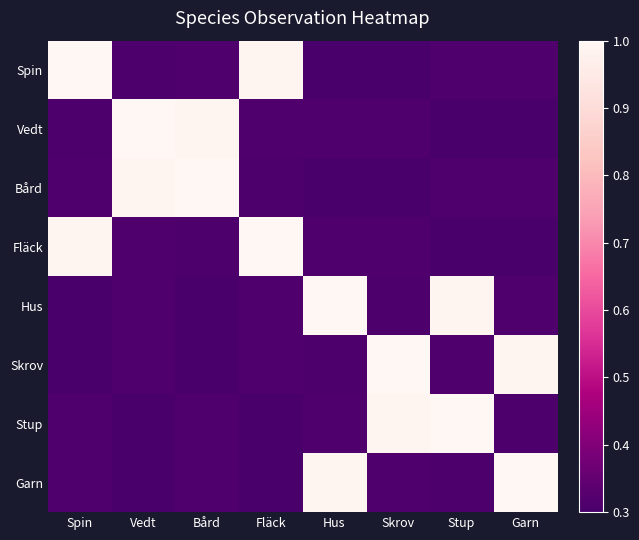

Reading left to right, what are all the values shown in this chart?

Spin: Spin=1.0	Vedt=0.3	Bård=0.3	Fläck=1.0	Hus=0.3	Skrov=0.3	Stup=0.3	Garn=0.3
Vedt: Spin=0.3	Vedt=1.0	Bård=1.0	Fläck=0.3	Hus=0.3	Skrov=0.3	Stup=0.3	Garn=0.3
Bård: Spin=0.3	Vedt=1.0	Bård=1.0	Fläck=0.3	Hus=0.3	Skrov=0.3	Stup=0.3	Garn=0.3
Fläck: Spin=1.0	Vedt=0.3	Bård=0.3	Fläck=1.0	Hus=0.3	Skrov=0.3	Stup=0.3	Garn=0.3
Hus: Spin=0.3	Vedt=0.3	Bård=0.3	Fläck=0.3	Hus=1.0	Skrov=0.3	Stup=1.0	Garn=0.3
Skrov: Spin=0.3	Vedt=0.3	Bård=0.3	Fläck=0.3	Hus=0.3	Skrov=1.0	Stup=0.3	Garn=1.0
Stup: Spin=0.3	Vedt=0.3	Bård=0.3	Fläck=0.3	Hus=0.3	Skrov=1.0	Stup=1.0	Garn=0.3
Garn: Spin=0.3	Vedt=0.3	Bård=0.3	Fläck=0.3	Hus=1.0	Skrov=0.3	Stup=0.3	Garn=1.0